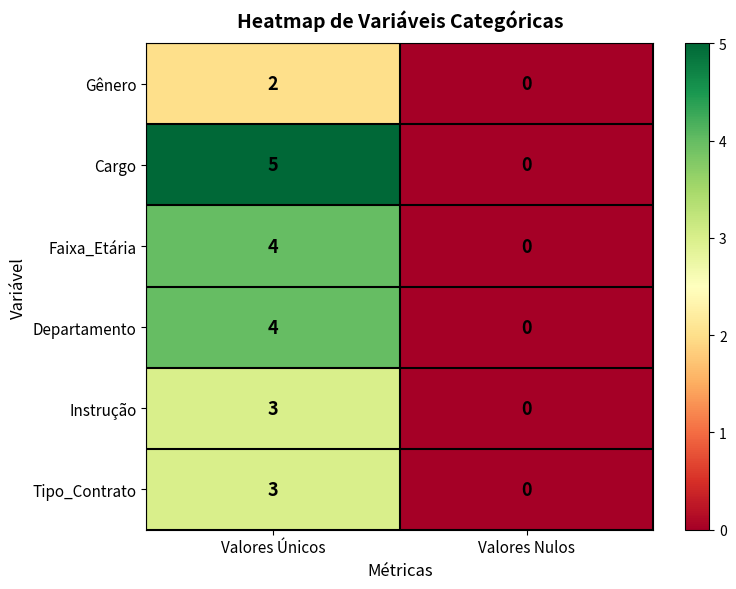

Rank the categories by Cargo value from highest to lowest.

Valores Únicos, Valores Nulos